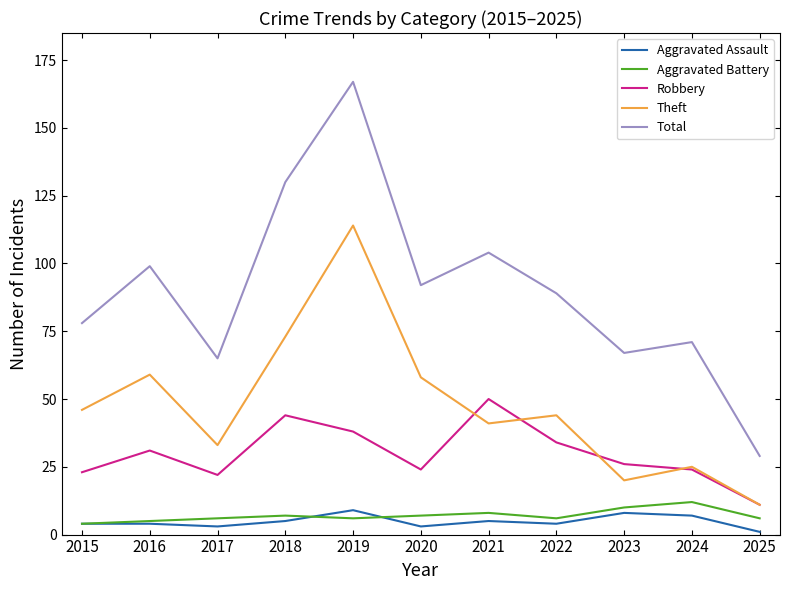

At which category is the sum across all series the highest?

2019